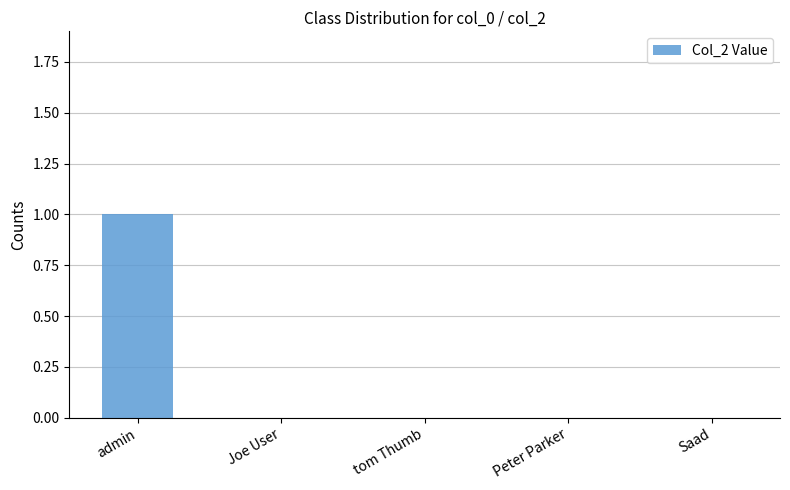

Which has a higher value, Saad or admin?

admin